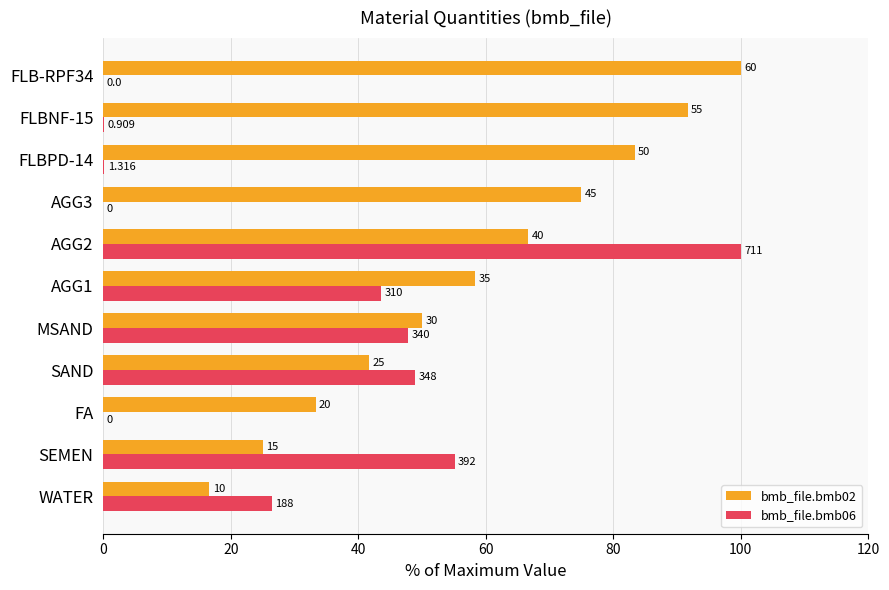

What are all the series names shown in the legend?

bmb_file.bmb02, bmb_file.bmb06